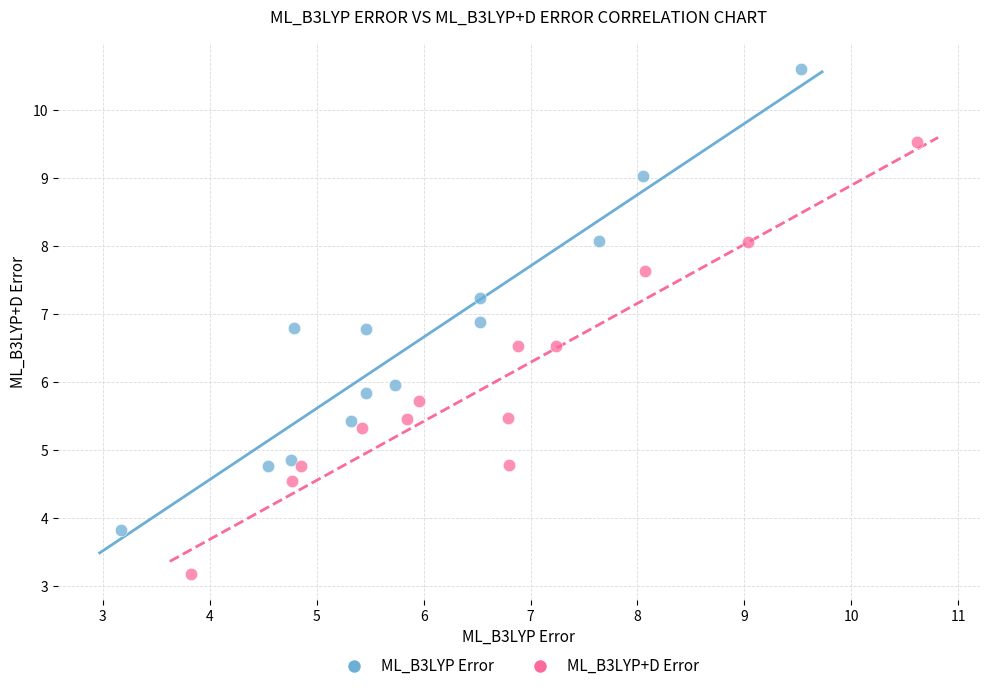

Which series contains the highest Y value?

ML_B3LYP Error